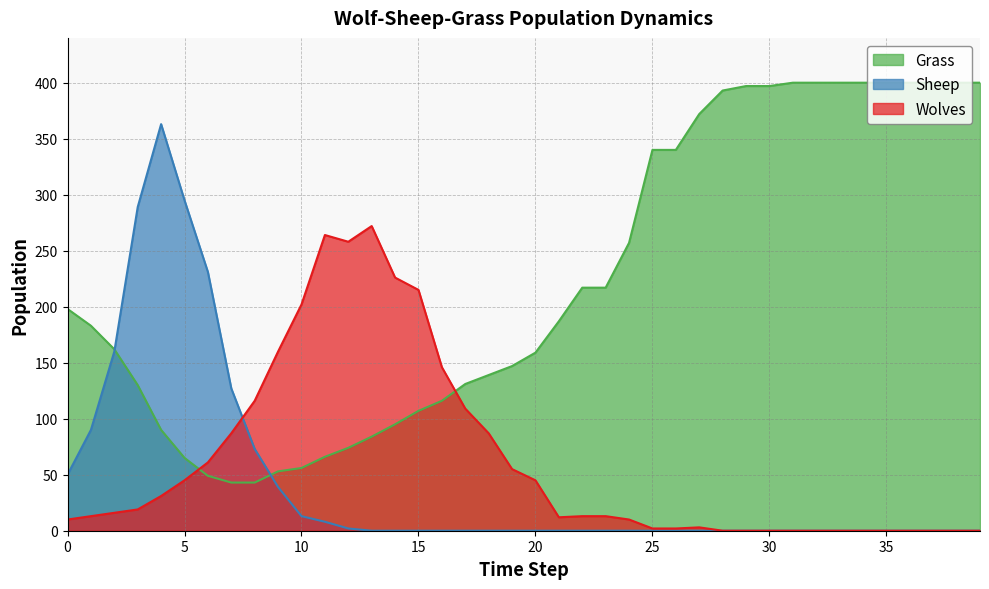

What is the highest value of the Sheep series?

363